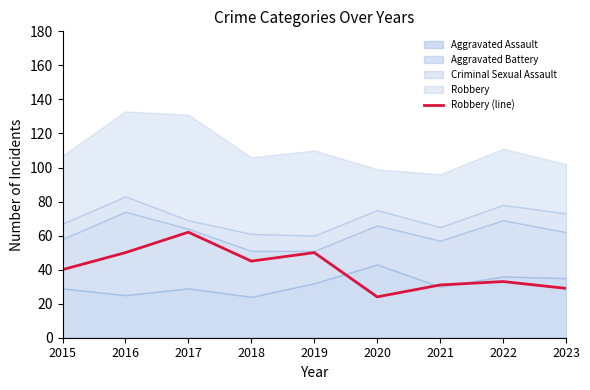

Reading left to right, transcribe all the data shown in this chart.

40	50	62	45	50	24	31	33	29